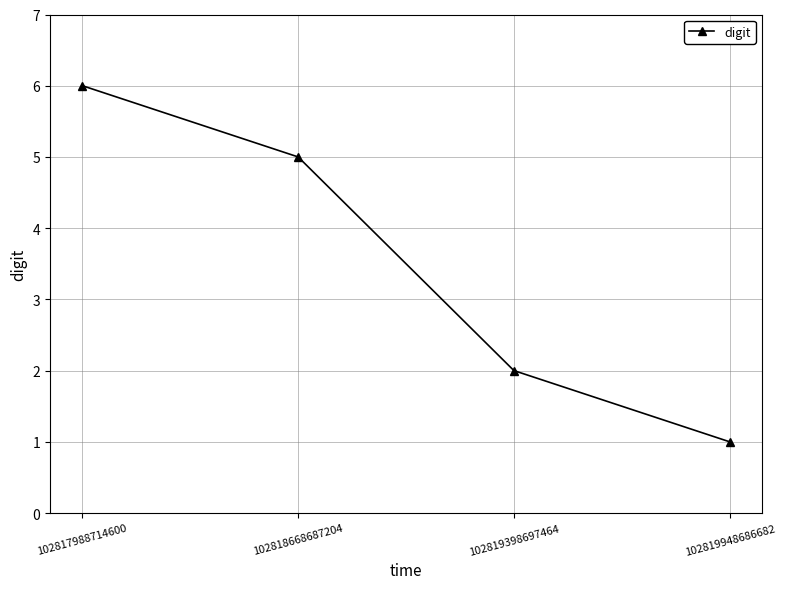

What is the difference between the maximum and minimum values?

5